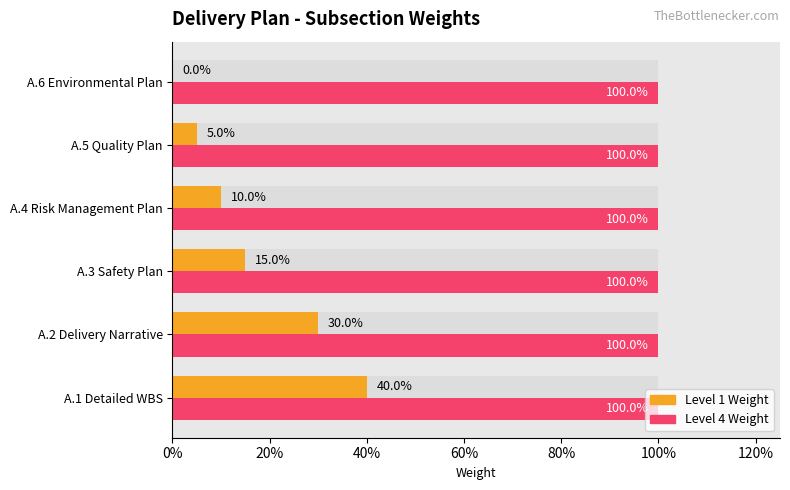

How many data points does each series have?

6